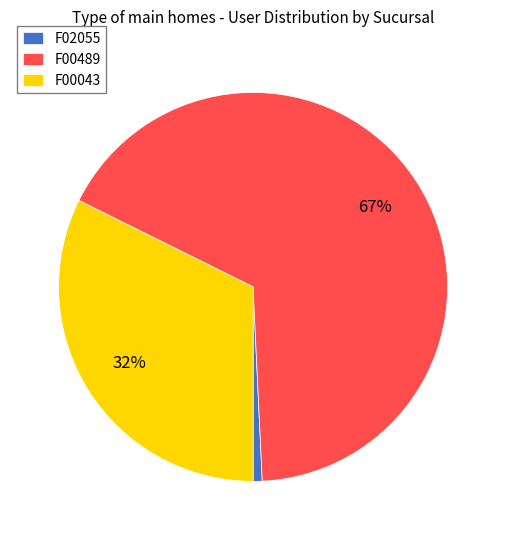

Does any single category account for the majority?

Yes